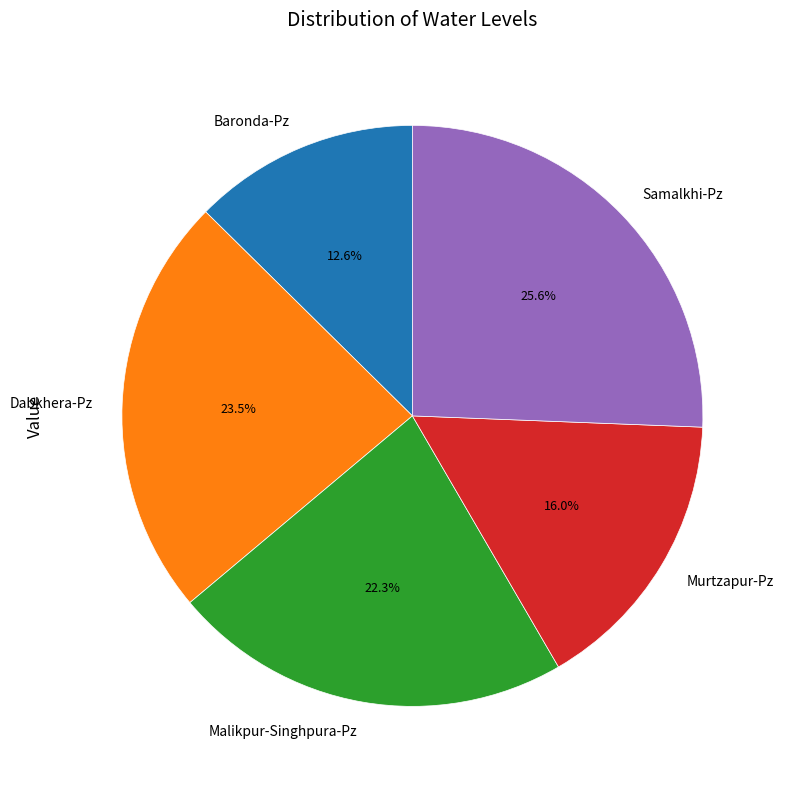

To the nearest percent, what is the average slice percentage?

20%